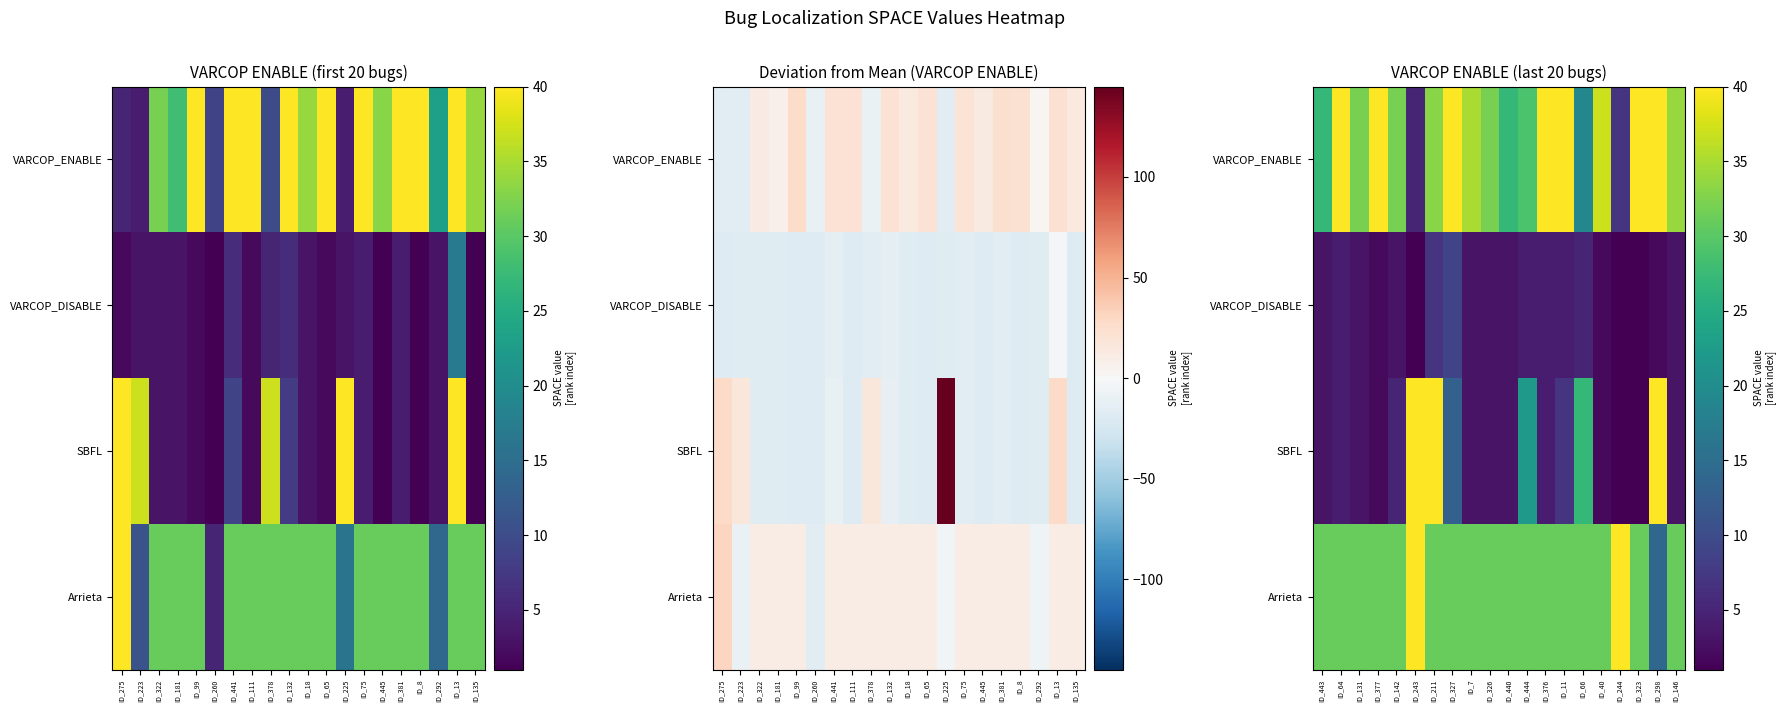

What is the total value across all series at ID_327?

93